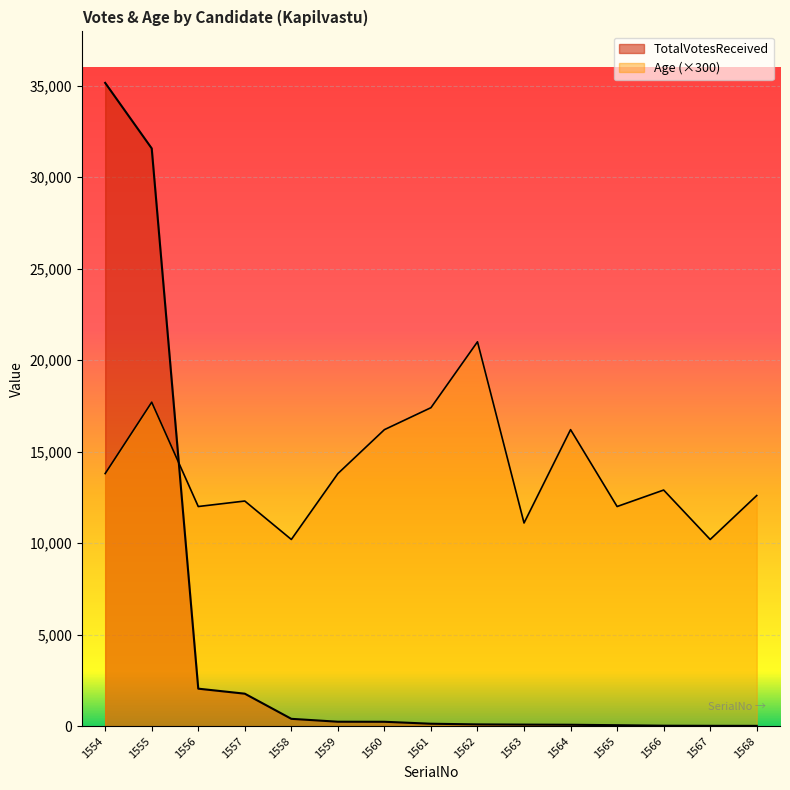

What value does the Age series have at 1563, to the nearest 10?

11100